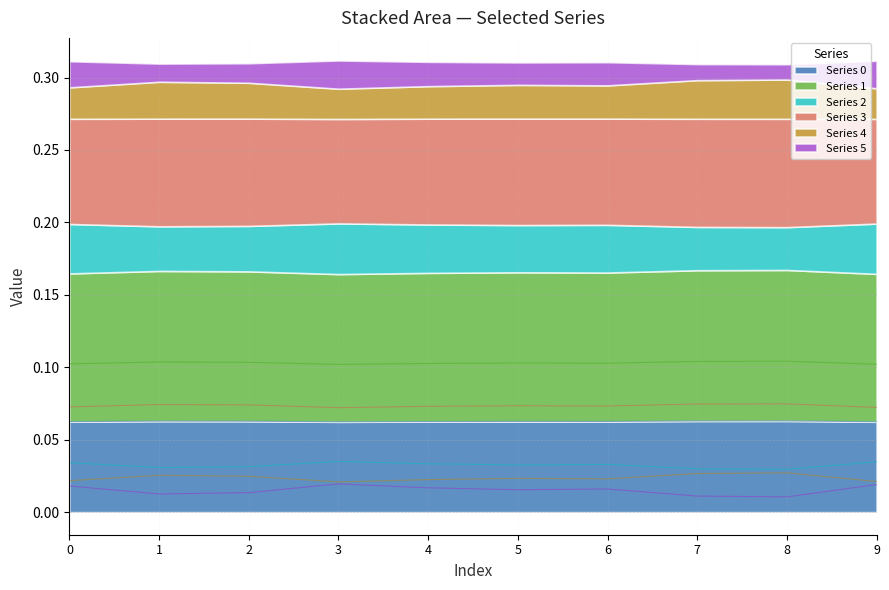

How many series are shown in this chart?

6